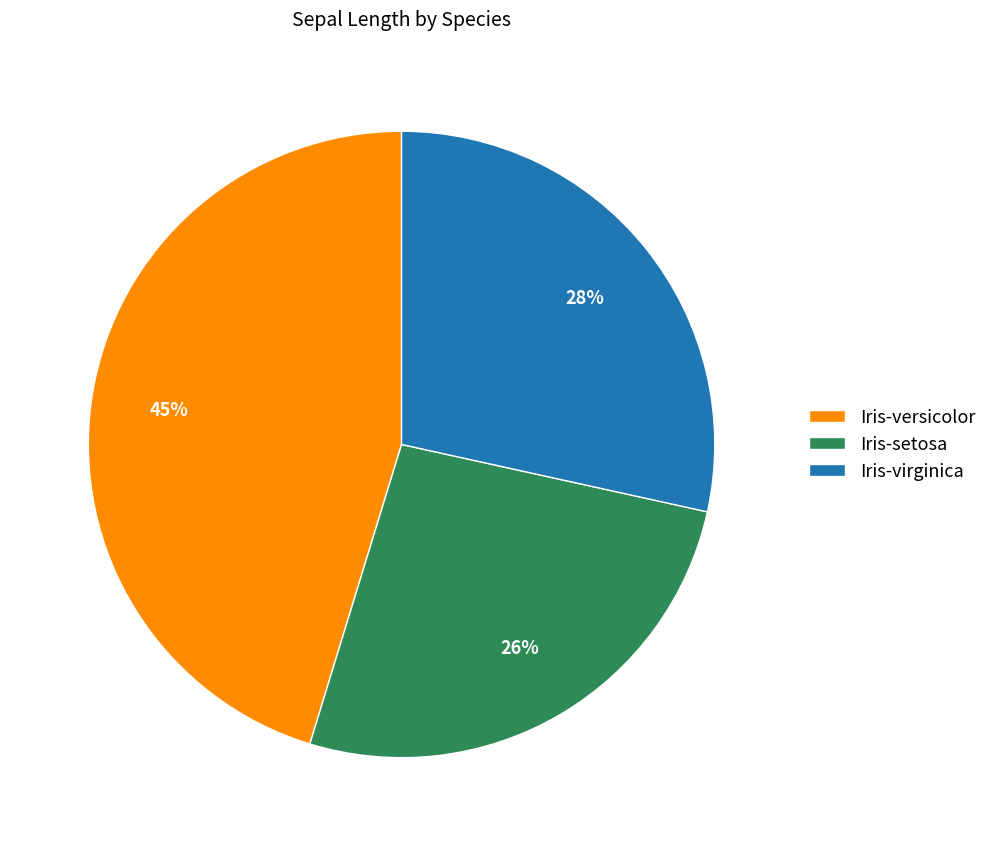

Does any single category account for the majority?

No